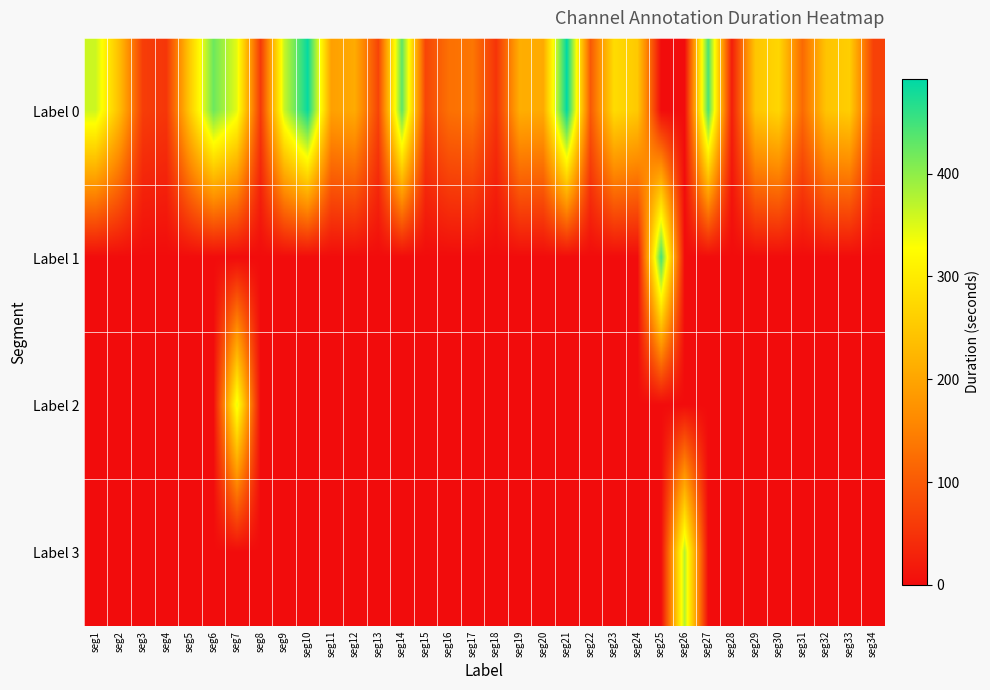

At which category is the sum across all series the highest?

seg7